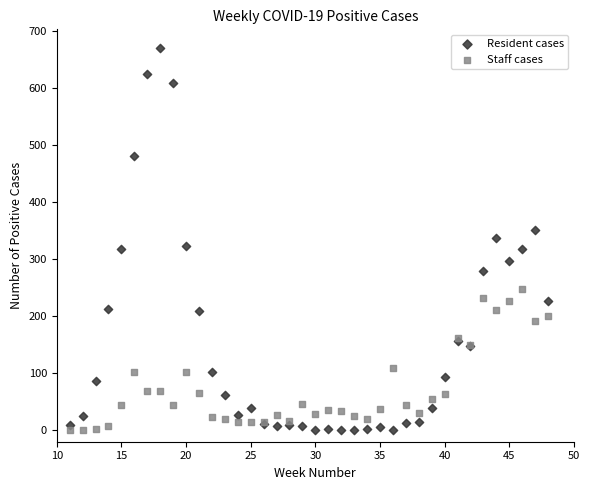

Which series has the largest Y range (max minus min)?

Resident cases